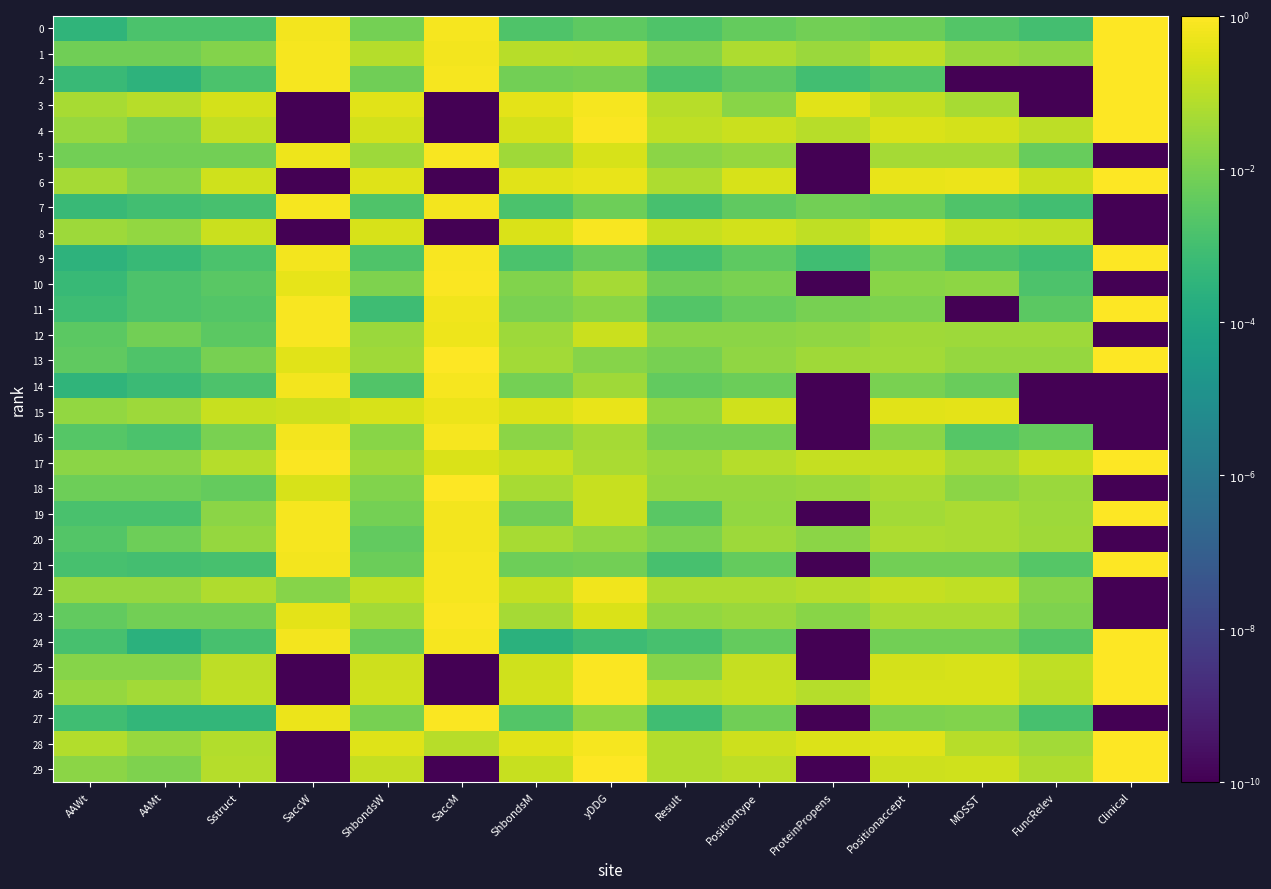

Reading left to right, transcribe all the data shown in this chart.

0: AAWt=-3.5	AAMt=-2.8	Sstruct=-2.8	SaccW=-0.2	ShbondsW=-2.1	SaccM=-0.1	ShbondsM=-2.8	yDDG=-2.5	Result=-2.8	Positiontype=-2.4	ProteinPropens=-2.1	Positionaccept=-2.2	MOSST=-2.7	FuncRelev=-3.0	Clinical=0.0
1: AAWt=-2.2	AAMt=-2.2	Sstruct=-1.9	SaccW=-0.1	ShbondsW=-1.1	SaccM=-0.2	ShbondsM=-1.1	yDDG=-1.1	Result=-1.9	Positiontype=-1.2	ProteinPropens=-1.5	Positionaccept=-1.0	MOSST=-1.5	FuncRelev=-1.7	Clinical=0.0
2: AAWt=-3.2	AAMt=-3.5	Sstruct=-2.8	SaccW=-0.2	ShbondsW=-2.2	SaccM=-0.1	ShbondsM=-2.1	yDDG=-2.0	Result=-2.8	Positiontype=-2.4	ProteinPropens=-3.0	Positionaccept=-2.7	MOSST=-10.0	FuncRelev=-10.0	Clinical=0.0
3: AAWt=-1.3	AAMt=-1.1	Sstruct=-0.7	SaccW=-10.0	ShbondsW=-0.4	SaccM=-10.0	ShbondsM=-0.4	yDDG=-0.2	Result=-1.1	Positiontype=-1.8	ProteinPropens=-0.5	Positionaccept=-0.9	MOSST=-1.3	FuncRelev=-10.0	Clinical=0.0
4: AAWt=-1.5	AAMt=-2.0	Sstruct=-0.9	SaccW=-10.0	ShbondsW=-0.7	SaccM=-10.0	ShbondsM=-0.6	yDDG=-0.1	Result=-0.9	Positiontype=-0.8	ProteinPropens=-1.1	Positionaccept=-0.6	MOSST=-0.6	FuncRelev=-1.0	Clinical=0.0
5: AAWt=-2.1	AAMt=-2.1	Sstruct=-2.1	SaccW=-0.3	ShbondsW=-1.5	SaccM=-0.1	ShbondsM=-1.4	yDDG=-0.6	Result=-1.7	Positiontype=-1.6	ProteinPropens=-10.0	Positionaccept=-1.3	MOSST=-1.3	FuncRelev=-2.3	Clinical=-10.0
6: AAWt=-1.4	AAMt=-1.8	Sstruct=-0.7	SaccW=-10.0	ShbondsW=-0.5	SaccM=-10.0	ShbondsM=-0.4	yDDG=-0.4	Result=-1.2	Positiontype=-0.6	ProteinPropens=-10.0	Positionaccept=-0.4	MOSST=-0.3	FuncRelev=-0.8	Clinical=0.0
7: AAWt=-3.2	AAMt=-3.0	Sstruct=-2.9	SaccW=-0.1	ShbondsW=-2.7	SaccM=-0.2	ShbondsM=-2.8	yDDG=-2.2	Result=-2.9	Positiontype=-2.4	ProteinPropens=-2.1	Positionaccept=-2.2	MOSST=-2.7	FuncRelev=-3.0	Clinical=-10.0
8: AAWt=-1.5	AAMt=-1.6	Sstruct=-0.8	SaccW=-10.0	ShbondsW=-0.6	SaccM=-10.0	ShbondsM=-0.5	yDDG=-0.1	Result=-0.8	Positiontype=-0.7	ProteinPropens=-1.0	Positionaccept=-0.5	MOSST=-0.8	FuncRelev=-0.9	Clinical=-10.0
9: AAWt=-3.6	AAMt=-3.2	Sstruct=-2.9	SaccW=-0.2	ShbondsW=-2.8	SaccM=-0.1	ShbondsM=-2.9	yDDG=-2.3	Result=-2.9	Positiontype=-2.5	ProteinPropens=-3.1	Positionaccept=-2.2	MOSST=-2.8	FuncRelev=-3.1	Clinical=0.0
10: AAWt=-3.3	AAMt=-2.8	Sstruct=-2.6	SaccW=-0.4	ShbondsW=-1.9	SaccM=-0.0	ShbondsM=-1.9	yDDG=-1.3	Result=-2.2	Positiontype=-2.0	ProteinPropens=-10.0	Positionaccept=-1.8	MOSST=-1.7	FuncRelev=-2.8	Clinical=-10.0
11: AAWt=-3.1	AAMt=-2.8	Sstruct=-2.7	SaccW=-0.1	ShbondsW=-3.1	SaccM=-0.2	ShbondsM=-2.0	yDDG=-1.8	Result=-2.7	Positiontype=-2.3	ProteinPropens=-2.1	Positionaccept=-2.0	MOSST=-10.0	FuncRelev=-2.5	Clinical=0.0
12: AAWt=-2.5	AAMt=-2.1	Sstruct=-2.5	SaccW=-0.1	ShbondsW=-1.5	SaccM=-0.2	ShbondsM=-1.5	yDDG=-0.8	Result=-1.8	Positiontype=-1.8	ProteinPropens=-1.7	Positionaccept=-1.4	MOSST=-1.5	FuncRelev=-1.5	Clinical=-10.0
13: AAWt=-2.5	AAMt=-2.8	Sstruct=-2.1	SaccW=-0.5	ShbondsW=-1.4	SaccM=-0.0	ShbondsM=-1.4	yDDG=-1.8	Result=-2.1	Positiontype=-1.7	ProteinPropens=-1.4	Positionaccept=-1.4	MOSST=-1.6	FuncRelev=-1.6	Clinical=0.0
14: AAWt=-3.5	AAMt=-3.2	Sstruct=-2.8	SaccW=-0.2	ShbondsW=-2.7	SaccM=-0.1	ShbondsM=-2.1	yDDG=-1.4	Result=-2.4	Positiontype=-2.2	ProteinPropens=-10.0	Positionaccept=-2.0	MOSST=-2.3	FuncRelev=-10.0	Clinical=-10.0
15: AAWt=-1.6	AAMt=-1.5	Sstruct=-0.8	SaccW=-0.8	ShbondsW=-0.6	SaccM=-0.3	ShbondsM=-0.6	yDDG=-0.3	Result=-1.6	Positiontype=-0.7	ProteinPropens=-10.0	Positionaccept=-0.5	MOSST=-0.4	FuncRelev=-10.0	Clinical=-10.0
16: AAWt=-2.7	AAMt=-2.8	Sstruct=-2.0	SaccW=-0.2	ShbondsW=-1.8	SaccM=-0.1	ShbondsM=-1.7	yDDG=-1.3	Result=-2.1	Positiontype=-2.1	ProteinPropens=-10.0	Positionaccept=-1.7	MOSST=-2.7	FuncRelev=-2.4	Clinical=-10.0
17: AAWt=-1.7	AAMt=-1.7	Sstruct=-1.1	SaccW=-0.0	ShbondsW=-1.4	SaccM=-0.6	ShbondsM=-0.8	yDDG=-1.3	Result=-1.5	Positiontype=-1.1	ProteinPropens=-0.9	Positionaccept=-0.9	MOSST=-1.3	FuncRelev=-0.9	Clinical=0.0
18: AAWt=-2.2	AAMt=-2.2	Sstruct=-2.4	SaccW=-0.6	ShbondsW=-1.9	SaccM=-0.0	ShbondsM=-1.3	yDDG=-0.8	Result=-1.6	Positiontype=-1.6	ProteinPropens=-1.5	Positionaccept=-1.3	MOSST=-1.7	FuncRelev=-1.5	Clinical=-10.0
19: AAWt=-2.9	AAMt=-2.9	Sstruct=-1.7	SaccW=-0.1	ShbondsW=-2.1	SaccM=-0.2	ShbondsM=-2.2	yDDG=-0.9	Result=-2.6	Positiontype=-1.6	ProteinPropens=-10.0	Positionaccept=-1.4	MOSST=-1.3	FuncRelev=-1.5	Clinical=0.0
20: AAWt=-2.7	AAMt=-2.2	Sstruct=-1.6	SaccW=-0.1	ShbondsW=-2.4	SaccM=-0.2	ShbondsM=-1.3	yDDG=-1.6	Result=-2.0	Positiontype=-1.5	ProteinPropens=-1.7	Positionaccept=-1.2	MOSST=-1.3	FuncRelev=-1.4	Clinical=-10.0
21: AAWt=-2.9	AAMt=-3.0	Sstruct=-2.9	SaccW=-0.2	ShbondsW=-2.3	SaccM=-0.1	ShbondsM=-2.2	yDDG=-2.1	Result=-2.9	Positiontype=-2.4	ProteinPropens=-10.0	Positionaccept=-2.1	MOSST=-2.1	FuncRelev=-2.7	Clinical=0.0
22: AAWt=-1.6	AAMt=-1.6	Sstruct=-1.2	SaccW=-1.8	ShbondsW=-1.0	SaccM=-0.1	ShbondsM=-0.9	yDDG=-0.2	Result=-1.2	Positiontype=-1.2	ProteinPropens=-1.1	Positionaccept=-0.9	MOSST=-1.0	FuncRelev=-1.8	Clinical=-10.0
23: AAWt=-2.4	AAMt=-2.1	Sstruct=-2.1	SaccW=-0.4	ShbondsW=-1.4	SaccM=-0.1	ShbondsM=-1.3	yDDG=-0.5	Result=-1.6	Positiontype=-1.5	ProteinPropens=-1.8	Positionaccept=-1.3	MOSST=-1.3	FuncRelev=-1.9	Clinical=-10.0
24: AAWt=-2.9	AAMt=-3.6	Sstruct=-2.9	SaccW=-0.2	ShbondsW=-2.3	SaccM=-0.1	ShbondsM=-3.6	yDDG=-3.1	Result=-2.9	Positiontype=-2.4	ProteinPropens=-10.0	Positionaccept=-2.1	MOSST=-2.1	FuncRelev=-2.7	Clinical=0.0
25: AAWt=-1.8	AAMt=-1.8	Sstruct=-1.0	SaccW=-10.0	ShbondsW=-0.8	SaccM=-10.0	ShbondsM=-0.7	yDDG=-0.1	Result=-1.8	Positiontype=-0.9	ProteinPropens=-10.0	Positionaccept=-0.6	MOSST=-0.6	FuncRelev=-0.9	Clinical=0.0
26: AAWt=-1.6	AAMt=-1.4	Sstruct=-1.0	SaccW=-10.0	ShbondsW=-0.7	SaccM=-10.0	ShbondsM=-0.7	yDDG=-0.1	Result=-1.0	Positiontype=-0.8	ProteinPropens=-1.1	Positionaccept=-0.6	MOSST=-0.6	FuncRelev=-1.1	Clinical=0.0
27: AAWt=-3.1	AAMt=-3.4	Sstruct=-3.4	SaccW=-0.3	ShbondsW=-2.0	SaccM=-0.1	ShbondsM=-2.7	yDDG=-1.7	Result=-3.1	Positiontype=-2.1	ProteinPropens=-10.0	Positionaccept=-1.9	MOSST=-1.9	FuncRelev=-2.9	Clinical=-10.0
28: AAWt=-1.1	AAMt=-1.5	Sstruct=-1.1	SaccW=-10.0	ShbondsW=-0.5	SaccM=-1.1	ShbondsM=-0.5	yDDG=-0.1	Result=-1.1	Positiontype=-0.8	ProteinPropens=-0.5	Positionaccept=-0.5	MOSST=-1.1	FuncRelev=-1.4	Clinical=0.0
29: AAWt=-1.8	AAMt=-1.9	Sstruct=-1.1	SaccW=-10.0	ShbondsW=-0.9	SaccM=-10.0	ShbondsM=-0.9	yDDG=-0.0	Result=-1.2	Positiontype=-1.0	ProteinPropens=-10.0	Positionaccept=-0.8	MOSST=-0.7	FuncRelev=-1.2	Clinical=0.0